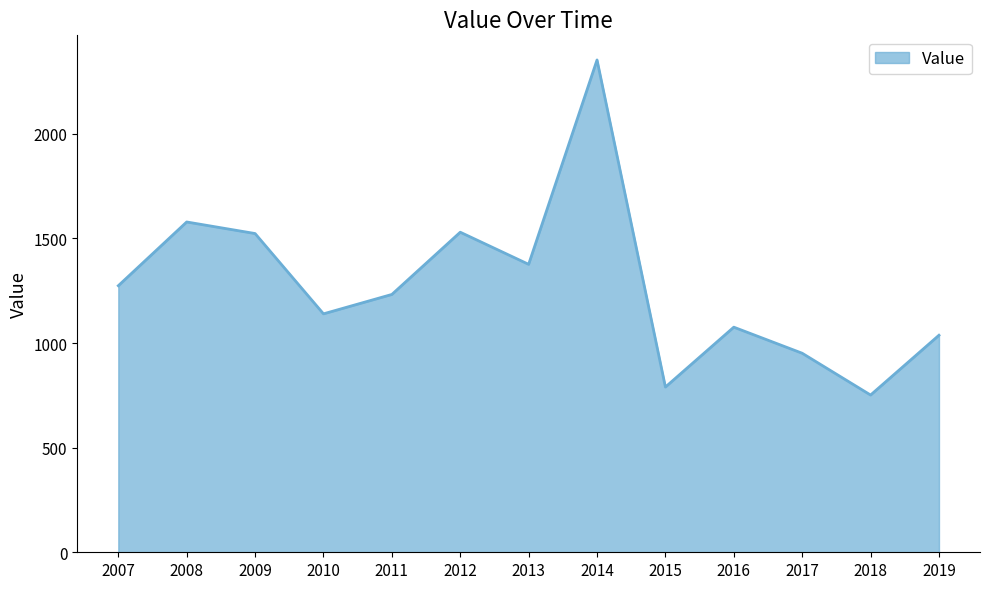

Approximately how many times larger is the value at 2019 compared to 2015?

1.3